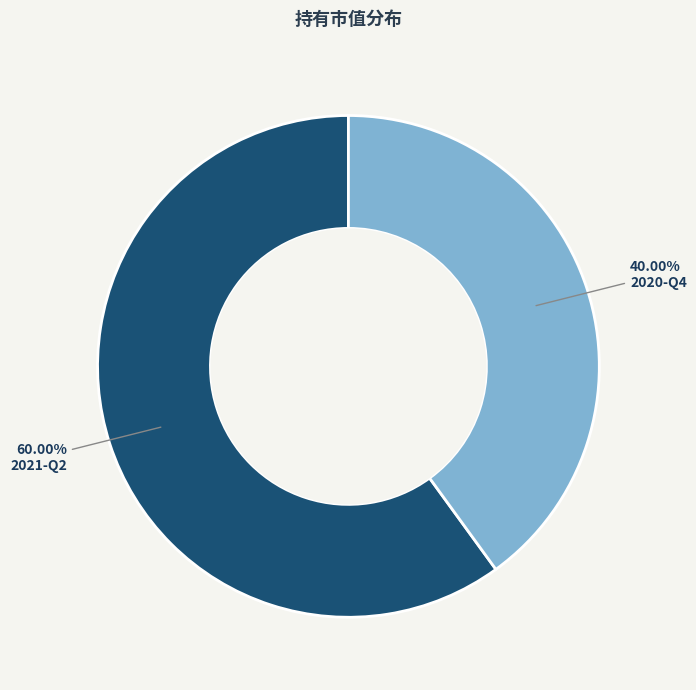

What is the smallest slice in the pie chart?

2020-Q4